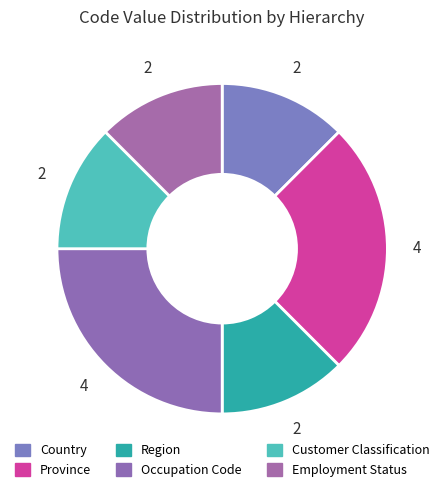

Which slice is the largest?

Province